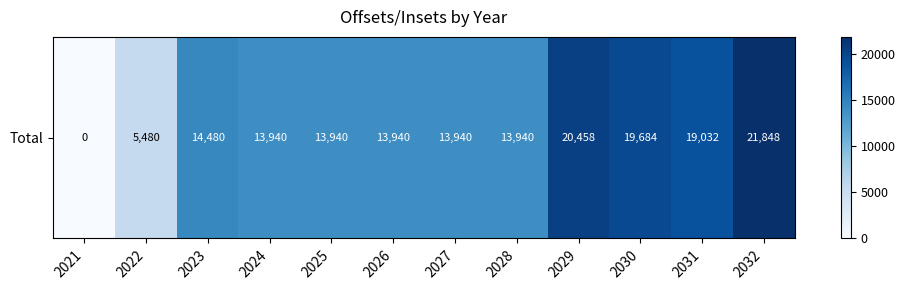

What is the maximum value shown in the chart?

21848